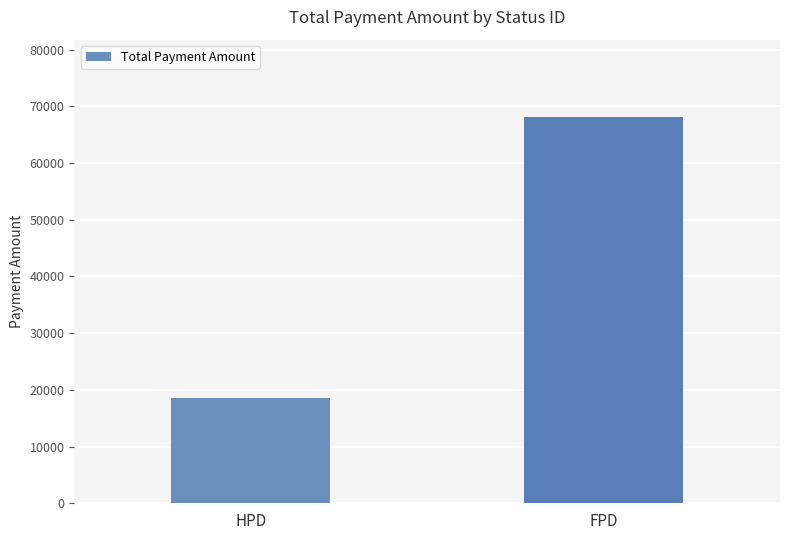

What value does the data have at HPD?

18547.5